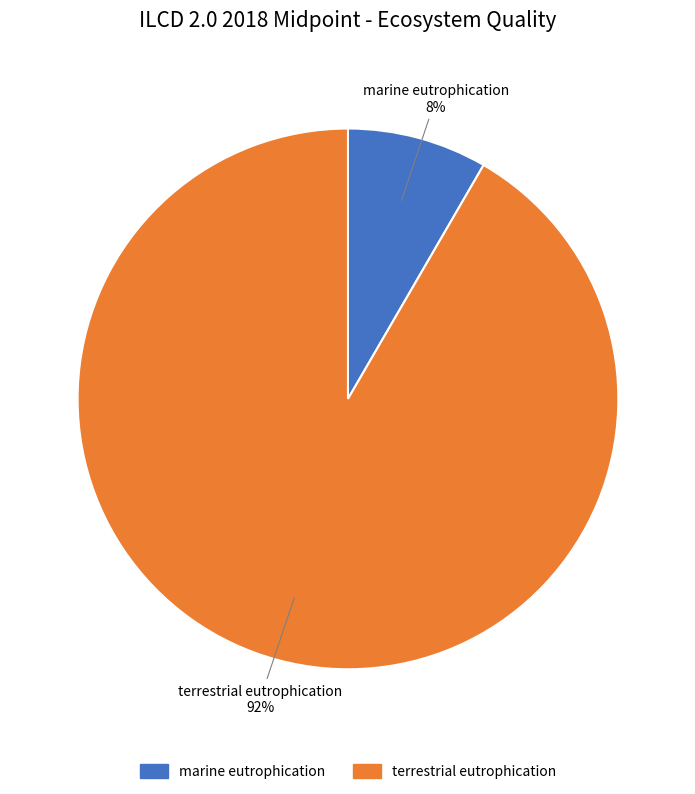

Do terrestrial eutrophication and marine eutrophication together represent more than half of the pie?

Yes